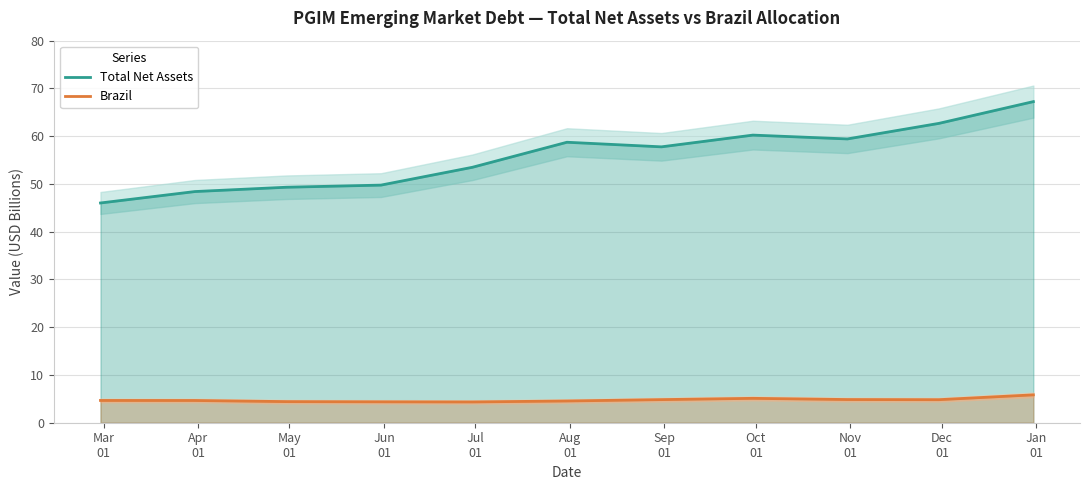

Reading left to right, what are all the values shown in this chart?

Total Net Assets: 46.0	48.4	49.3	49.8	53.5	58.7	57.8	60.2	59.4	62.7	67.2
Brazil: 4.7	4.7	4.4	4.4	4.4	4.6	4.8	5.1	4.9	4.8	5.8